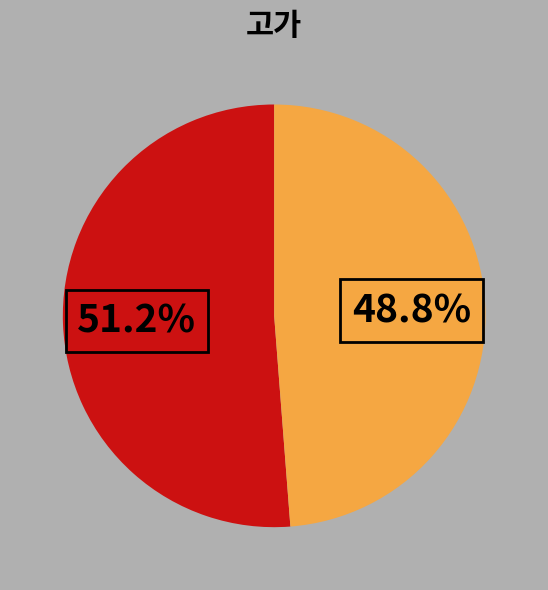

Is there any slice that represents more than half of the pie?

Yes